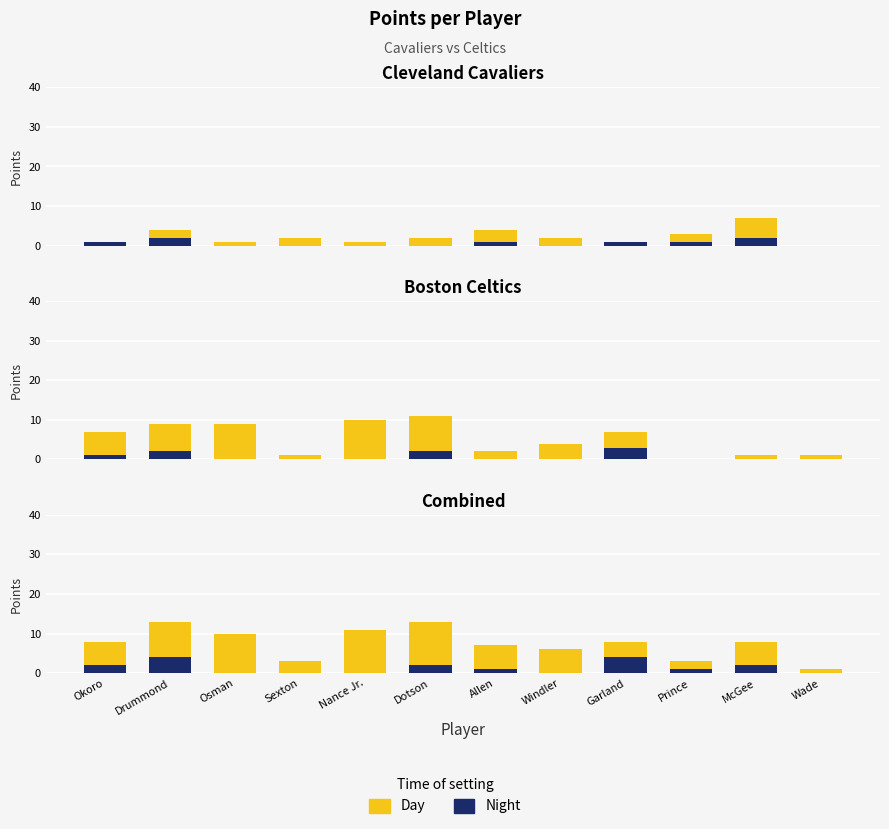

Which category has the lowest value across all series?

Osman